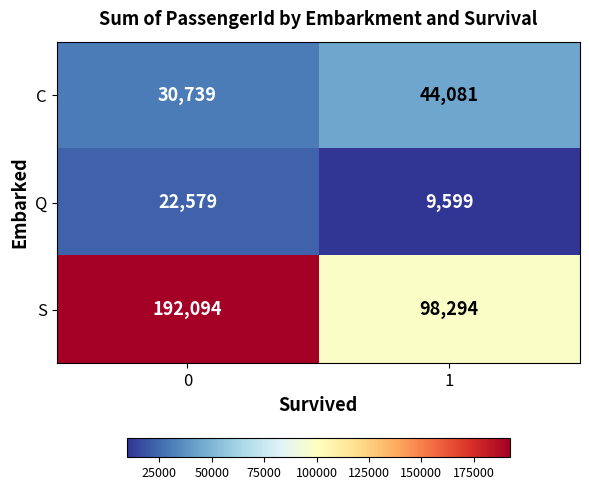

Is it true that Q equals 9599 at 1?

True